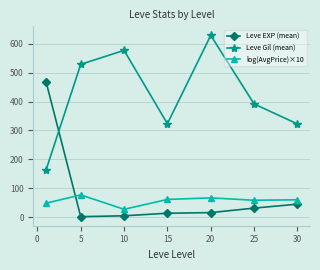

What is the maximum value for log(AvgPrice)×10?

77.5